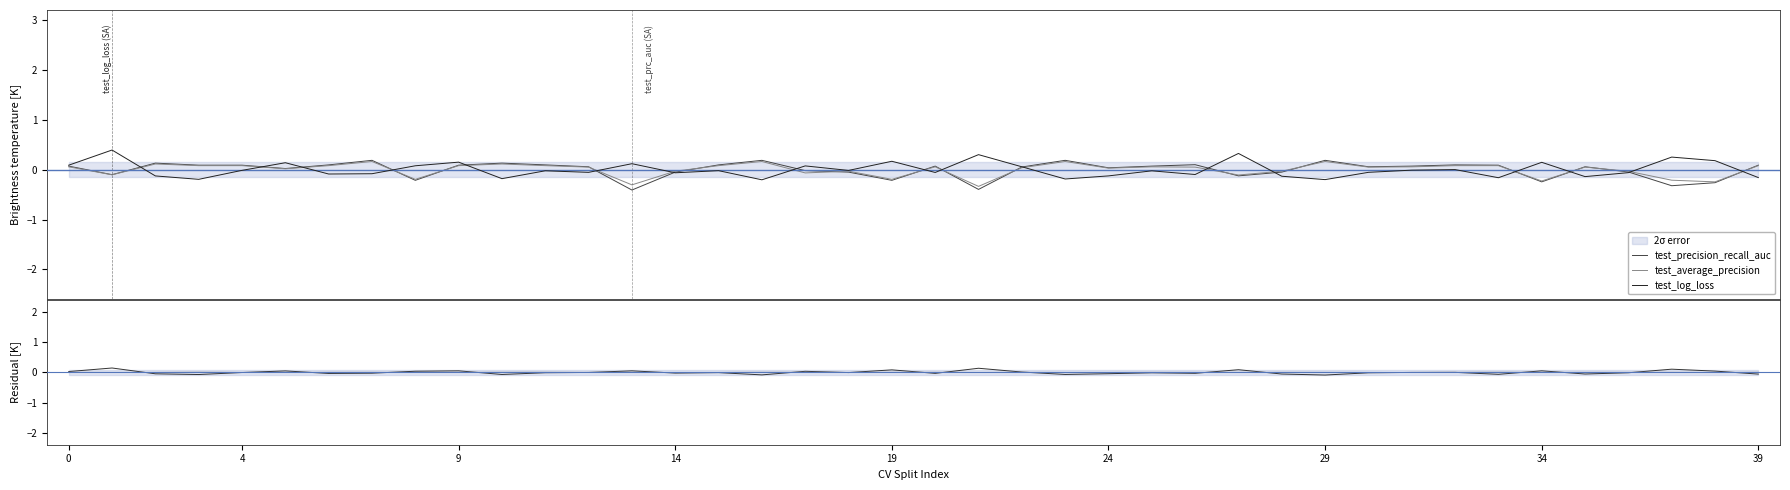

Reading right to left, extract all data points from this chart.

test_precision_recall_auc: 0.1	-0.3	-0.3	-0.0	0.1	-0.2	0.1	0.1	0.1	0.1	0.2	-0.0	-0.1	0.1	0.1	0.0	0.2	0.1	-0.4	0.1	-0.2	-0.0	-0.0	0.2	0.1	-0.0	-0.4	0.1	0.1	0.1	0.1	-0.2	0.2	0.1	0.0	0.1	0.1	0.1	-0.1	0.1
test_average_precision: 0.1	-0.2	-0.2	-0.0	0.1	-0.2	0.1	0.1	0.1	0.1	0.2	-0.0	-0.1	0.1	0.1	0.0	0.2	0.0	-0.3	0.1	-0.2	-0.0	-0.1	0.2	0.1	-0.0	-0.3	0.1	0.1	0.1	0.1	-0.2	0.2	0.1	0.0	0.1	0.1	0.1	-0.1	0.1
test_log_loss: -0.2	0.2	0.3	-0.1	-0.1	0.1	-0.2	0.0	-0.0	-0.1	-0.2	-0.1	0.3	-0.1	-0.0	-0.1	-0.2	0.1	0.3	-0.1	0.2	-0.0	0.1	-0.2	-0.0	-0.1	0.1	-0.1	-0.0	-0.2	0.2	0.1	-0.1	-0.1	0.1	-0.0	-0.2	-0.1	0.4	0.1
test_brier_loss: -0.1	0.0	0.1	-0.0	-0.1	0.1	-0.1	0.0	-0.0	-0.0	-0.1	-0.1	0.1	-0.0	-0.0	-0.0	-0.1	0.0	0.1	-0.0	0.1	-0.0	0.0	-0.1	-0.0	-0.0	0.1	-0.0	-0.0	-0.1	0.1	0.0	-0.0	-0.0	0.0	-0.0	-0.1	-0.0	0.1	0.0
train_brier_loss: 0.0	-0.0	0.0	0.0	0.0	-0.0	0.0	0.0	-0.0	-0.0	-0.0	0.0	-0.0	-0.0	0.0	-0.0	-0.0	0.0	-0.0	0.0	0.0	-0.0	0.0	0.0	-0.0	-0.0	-0.0	-0.0	0.0	0.0	0.0	-0.0	0.0	0.0	-0.0	-0.0	0.0	-0.0	-0.0	0.0